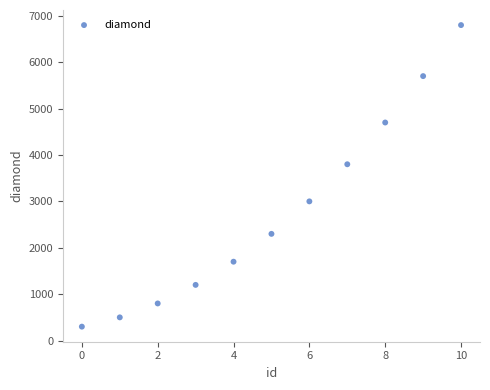

What Y value in the scatter plot is closest to 3550?

3800